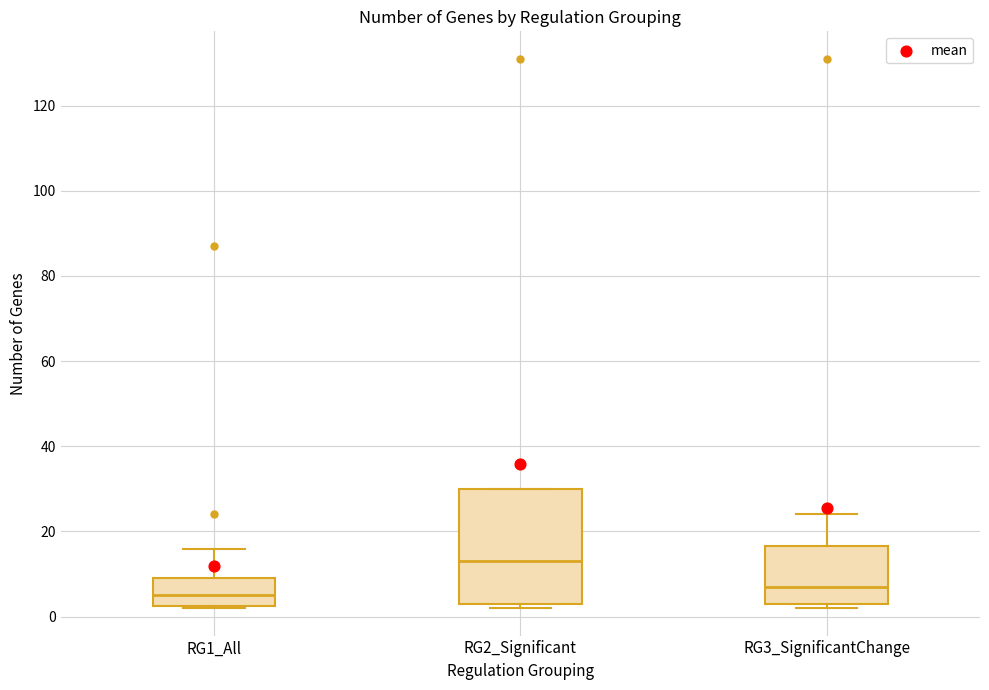

Which box has the lowest median line?

RG1_All